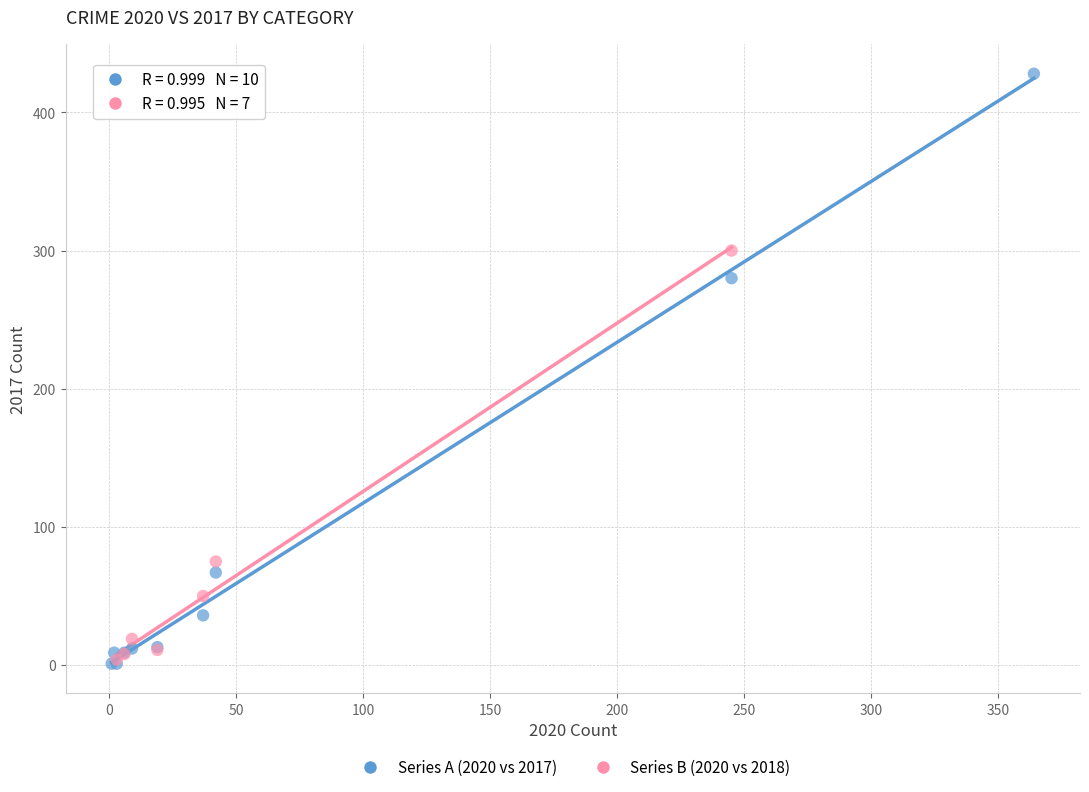

Which series has the largest Y range (max minus min)?

Series A (2020 vs 2017)